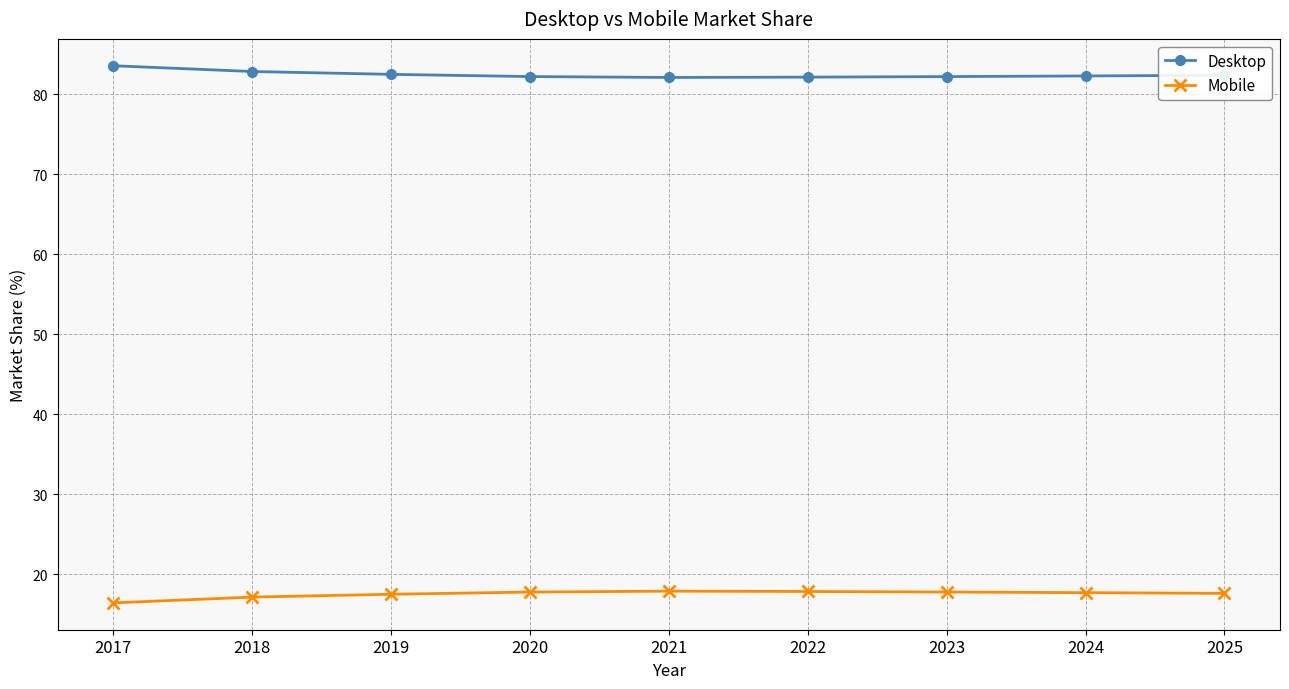

What is the difference between the second highest and second lowest values in the Desktop series?

0.7